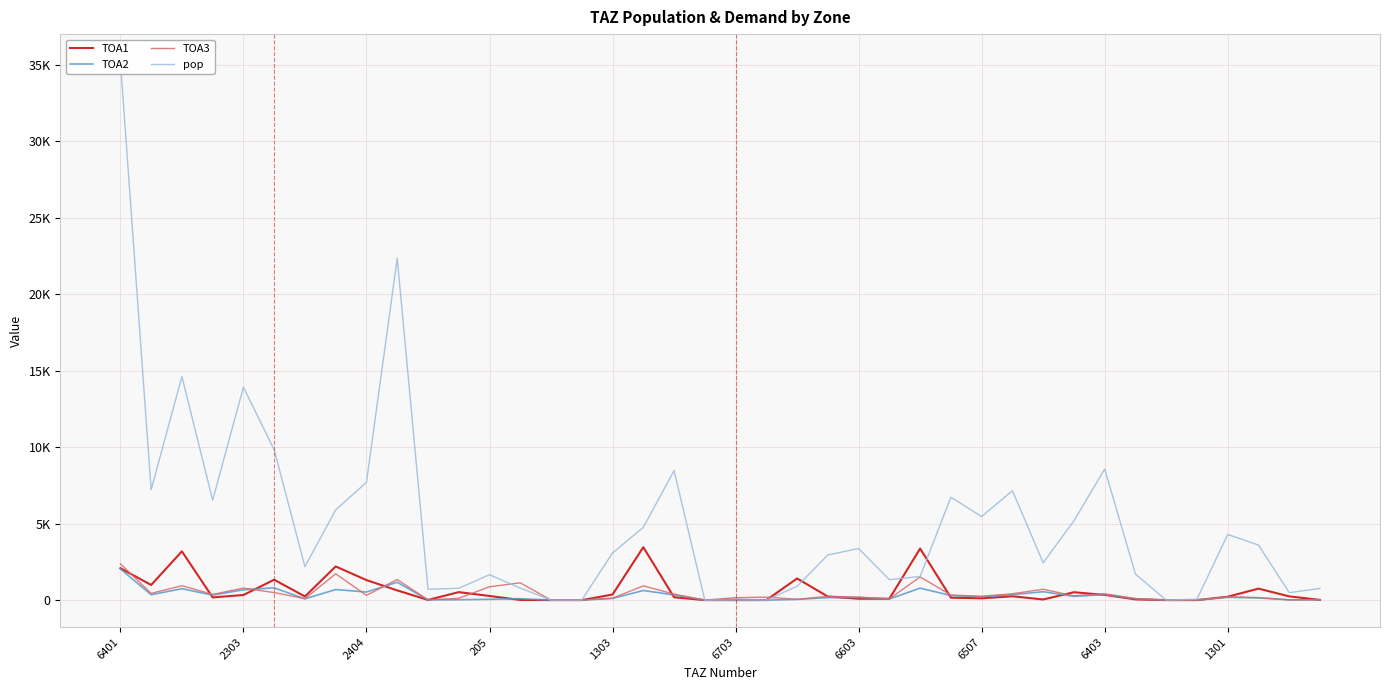

At which label does TOA3 first exceed 247?

6401